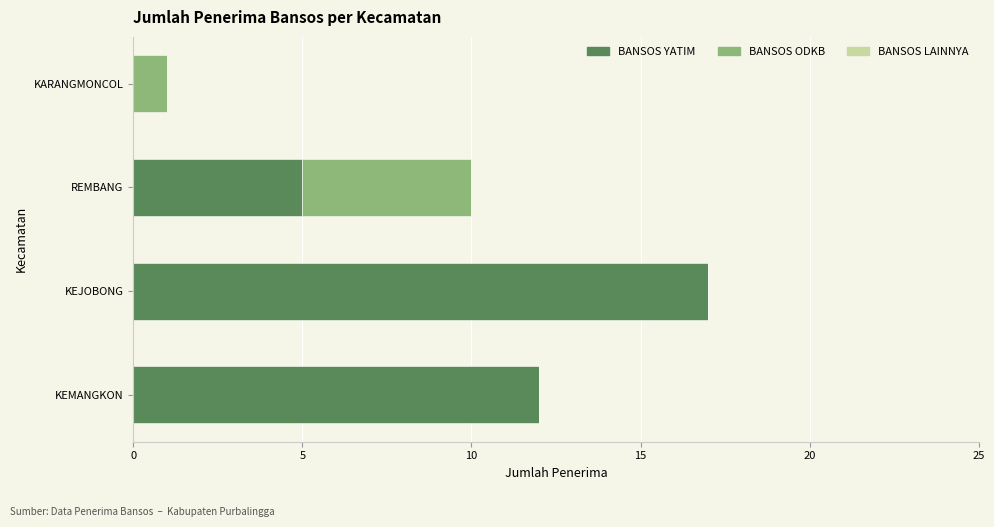

The value of BANSOS YATIM at KEMANGKON is 12. True or false?

True